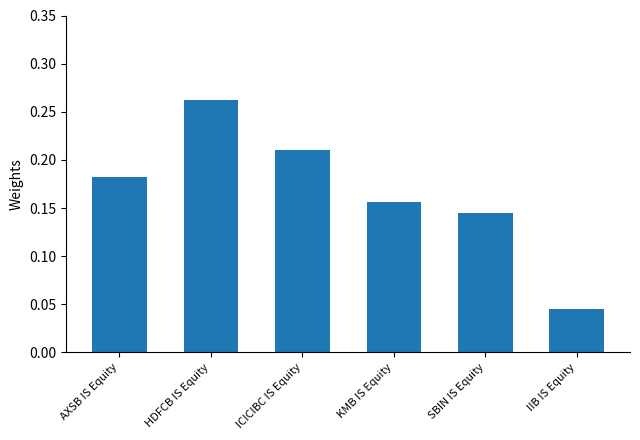

Rank the categories by value from lowest to highest.

IIB IS Equity, SBIN IS Equity, KMB IS Equity, AXSB IS Equity, ICICIBC IS Equity, HDFCB IS Equity